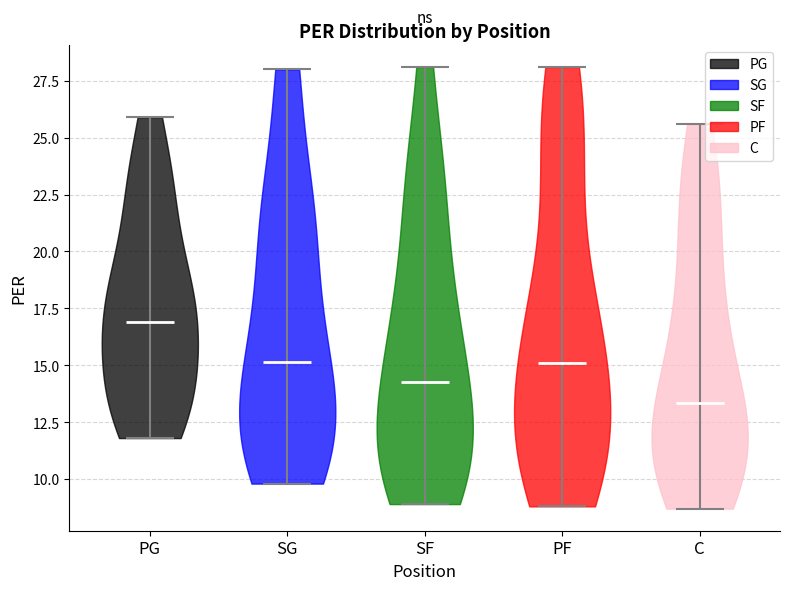

What is the lowest point the violin for SG reaches on the y-axis? The values are not printed on the chart, so give them approximately, as read against the axis.

10.0